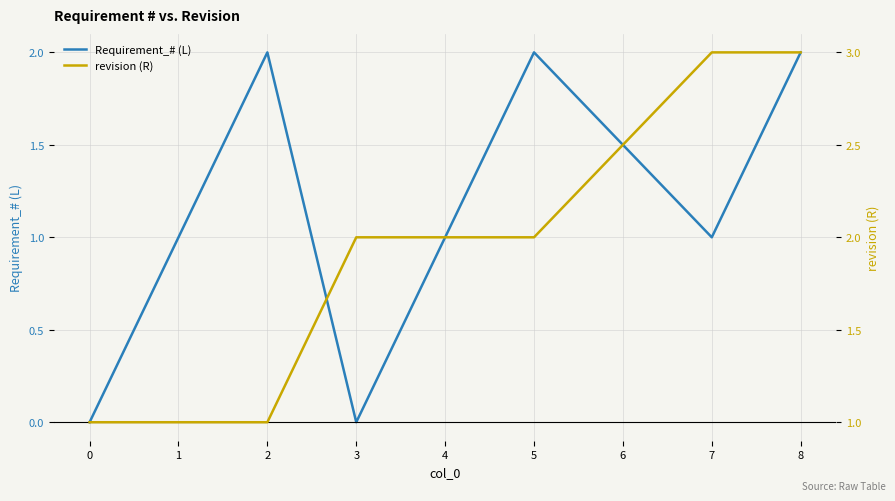

The value of Requirement_# (L) at 2 is 0. True or false?

False